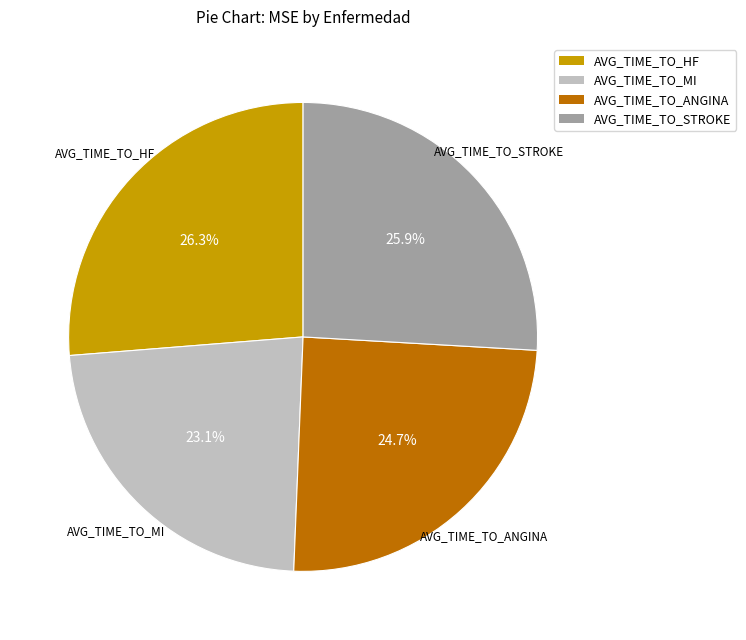

To the nearest percent, what portion does AVG_TIME_TO_HF represent?

26%